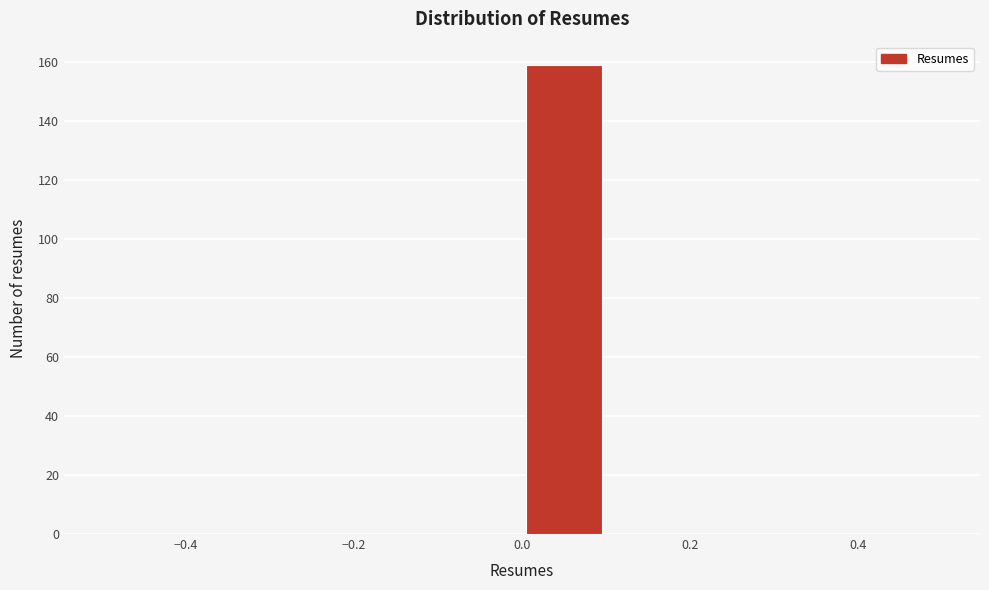

Reading left to right, transcribe this chart: for each bar, give the range it covers on the x-axis and its height. The values are not printed on the chart, so give them approximately, as read against the axis.

-0.5 to -0.4: 0
-0.4 to -0.3: 0
-0.3 to -0.2: 0
-0.2 to -0.1: 0
-0.1 to 0.0: 0
0.0 to 0.1: 160
0.1 to 0.2: 0
0.2 to 0.3: 0
0.3 to 0.4: 0
0.4 to 0.5: 0